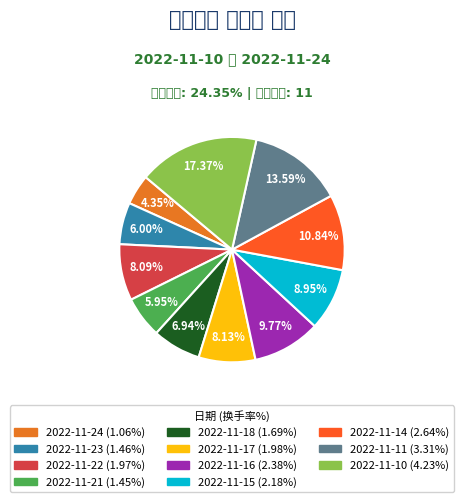

What is the smallest slice in the pie chart?

2022-11-24